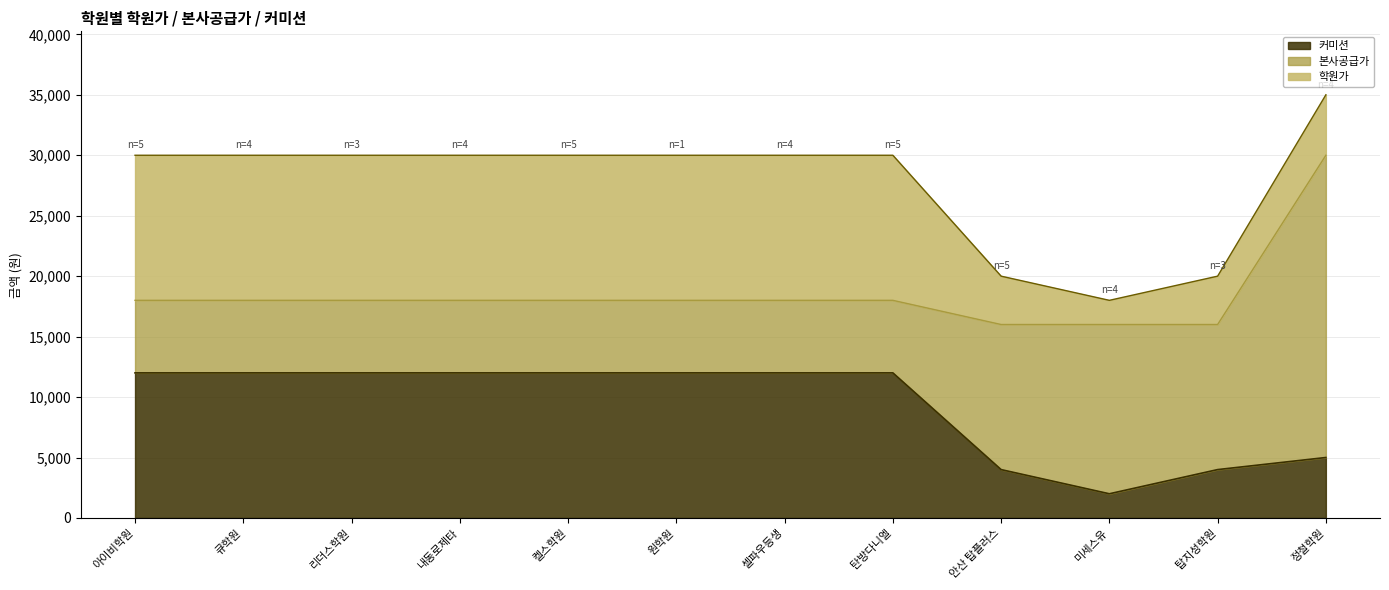

At how many categories does at least one series exceed 8984?

12